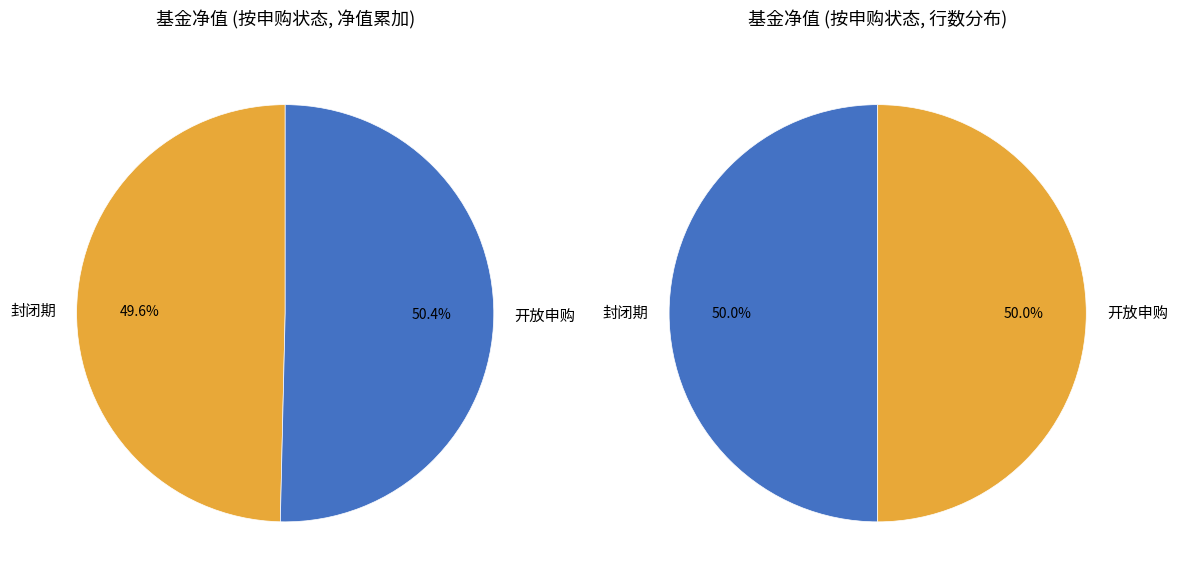

What percentage is NOT represented by 封闭期?

50.4%